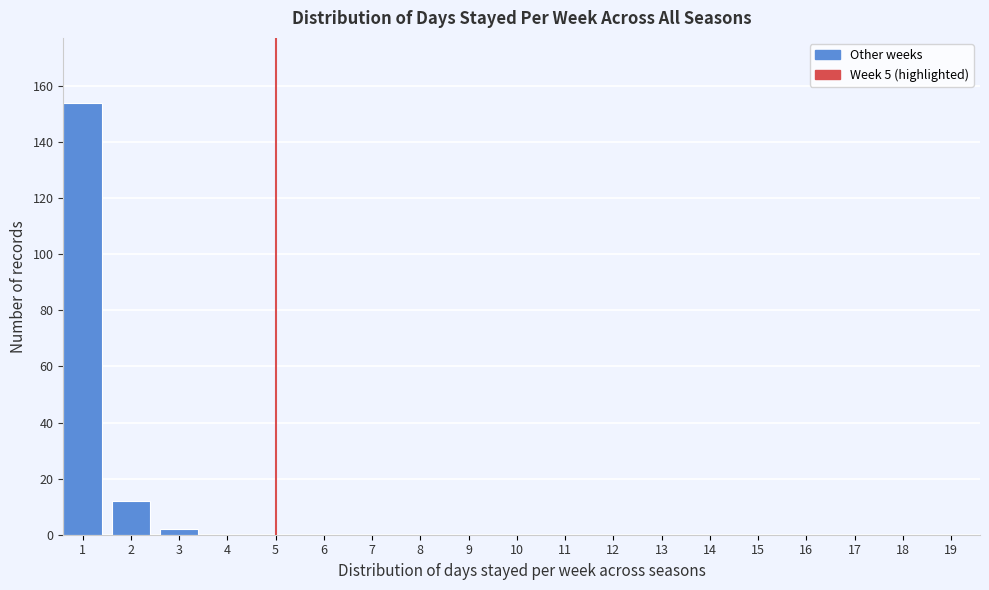

Reading left to right, what are all the values shown in this chart?

1=154	2=12	3=2	4=0	5=0	6=0	7=0	8=0	9=0	10=0	11=0	12=0	13=0	14=0	15=0	16=0	17=0	18=0	19=0